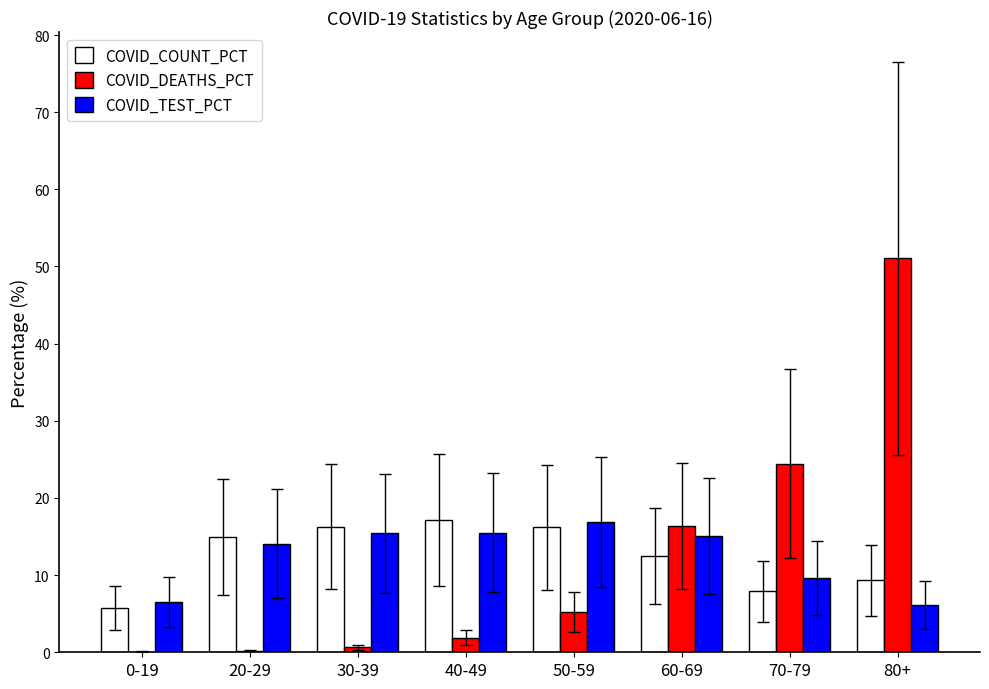

What is the greatest value displayed?

51.0